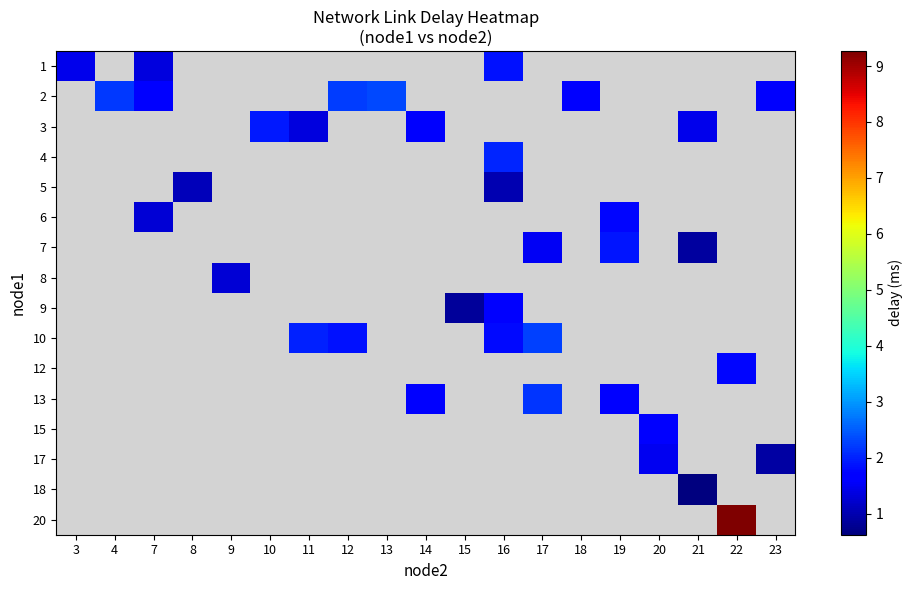

At how many categories does at least one series exceed 8?

1